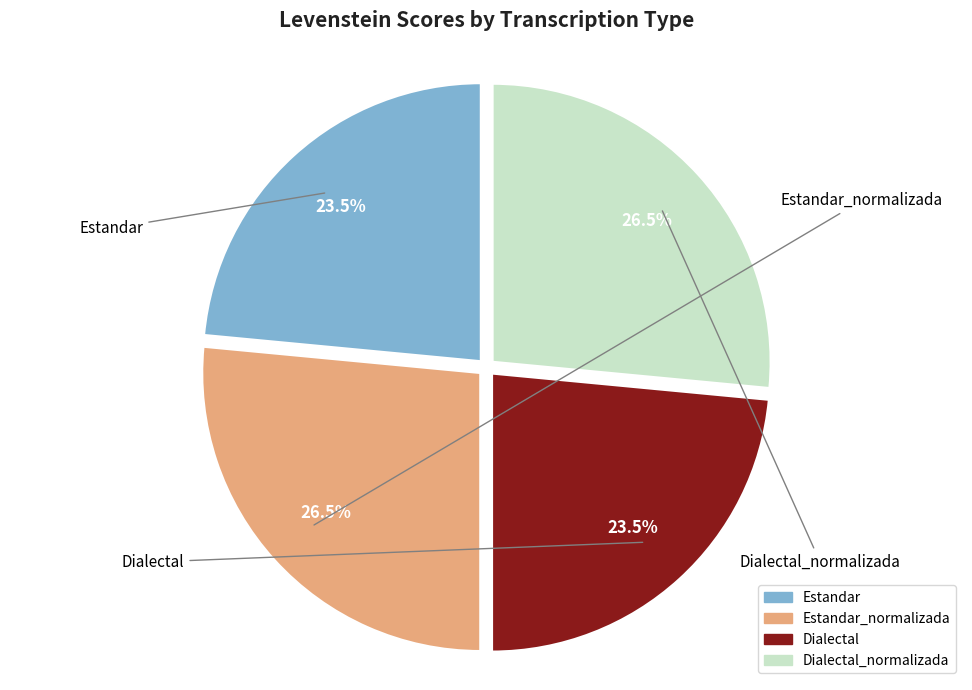

Rank the categories by value from highest to lowest.

Estandar_normalizada, Dialectal_normalizada, Estandar, Dialectal